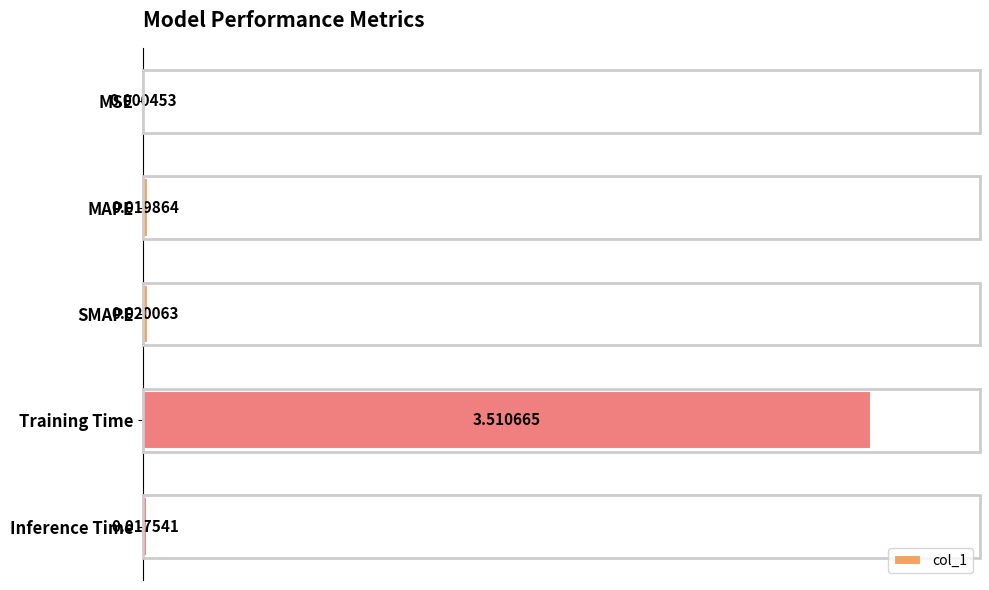

Which label corresponds to the largest value in the chart?

Training Time